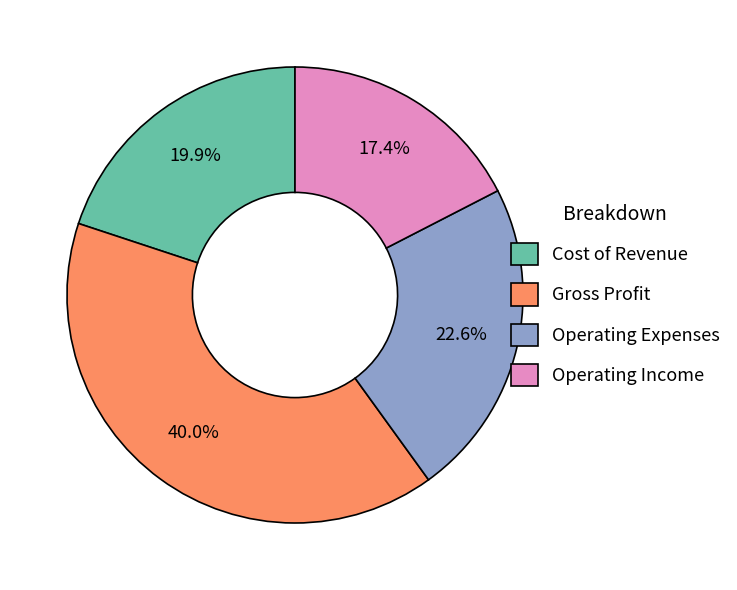

Between Cost of Revenue and Operating Income, which is larger?

Cost of Revenue